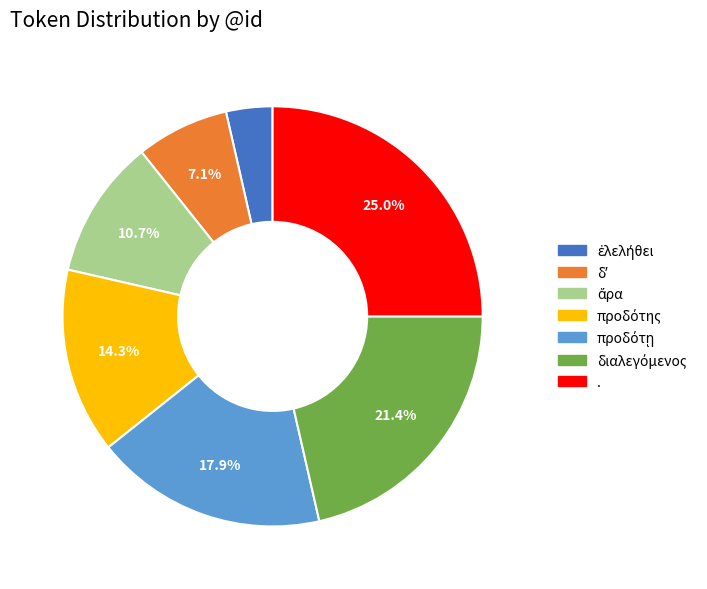

Is . the majority of the pie?

No